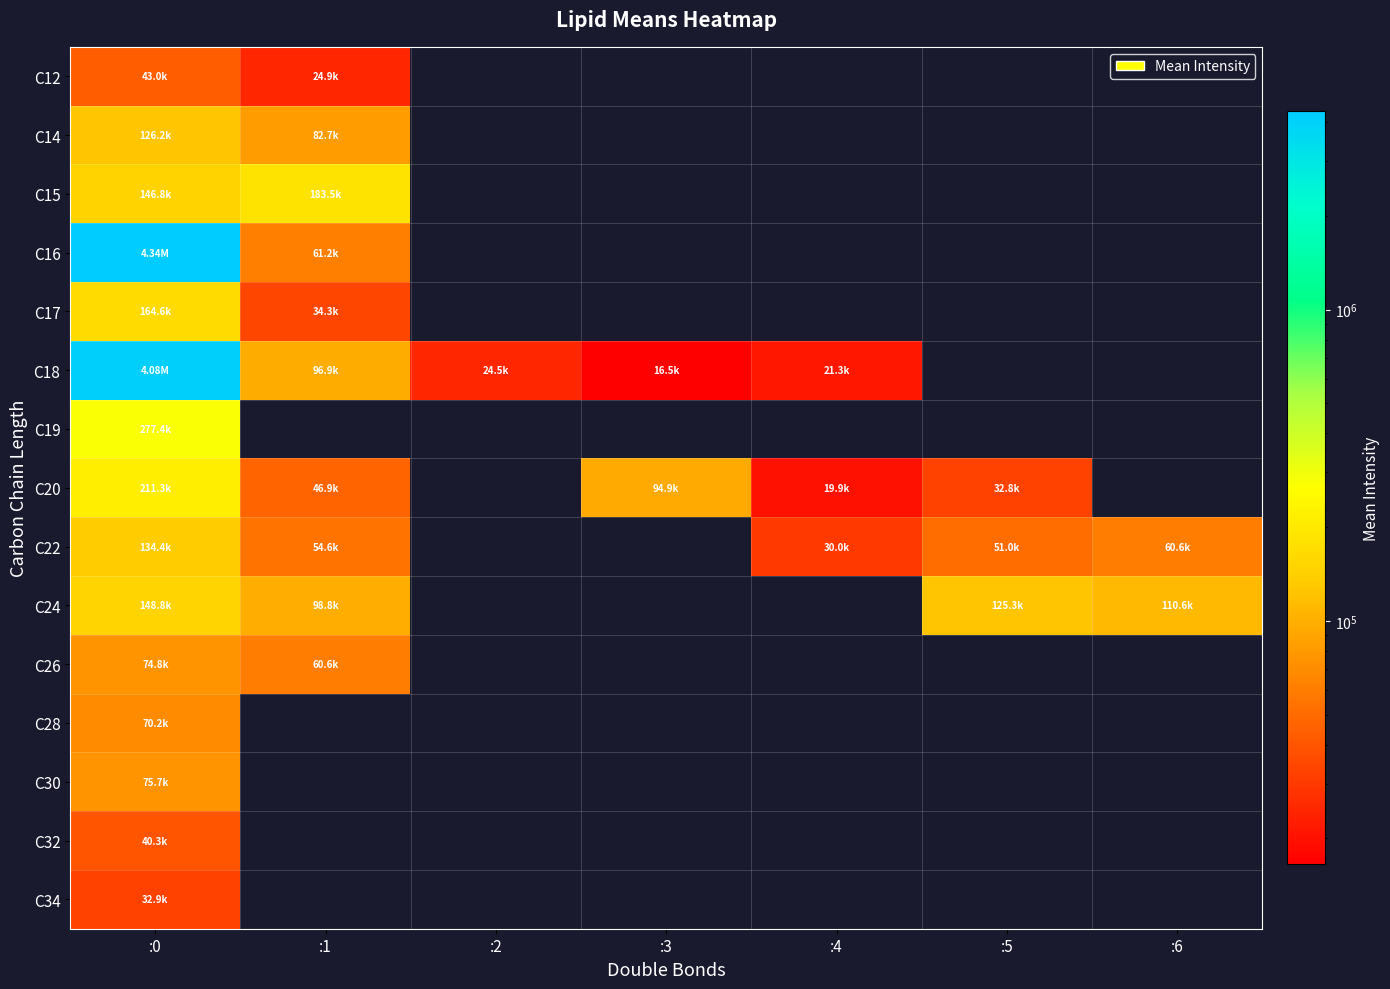

The value of C24 at :5 is 31433.3. True or false?

False